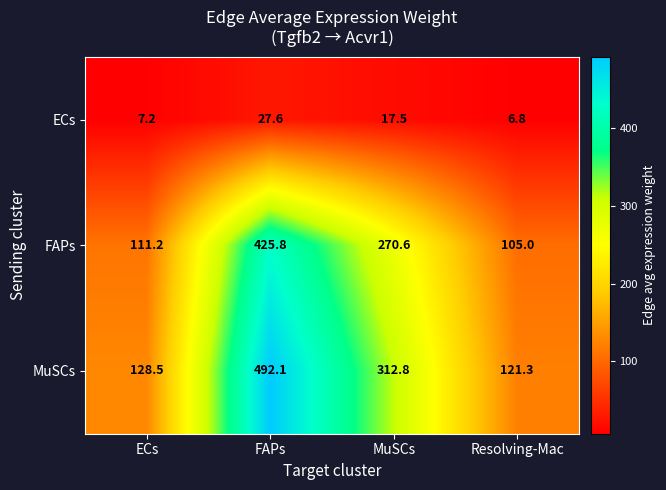

How many data points does each series have?

4